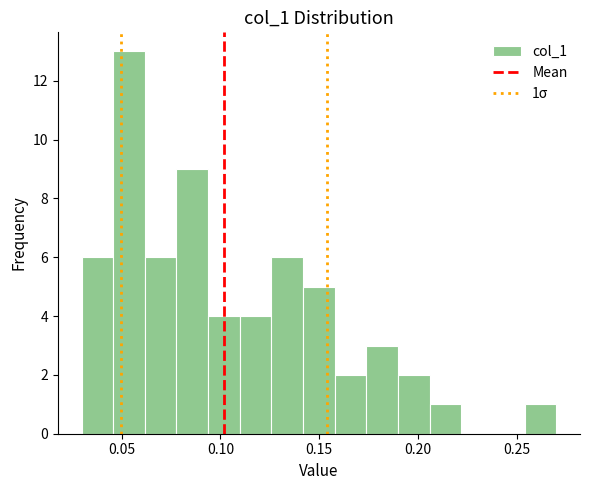

Around what value on the x-axis is the tallest bar? Give the approximate position of its centre, as read against the axis.

0.055